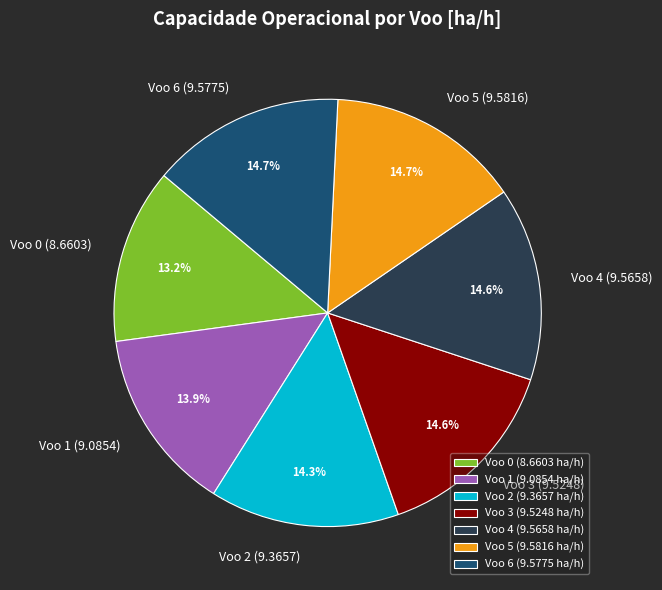

Is Voo 0 the majority of the pie?

No